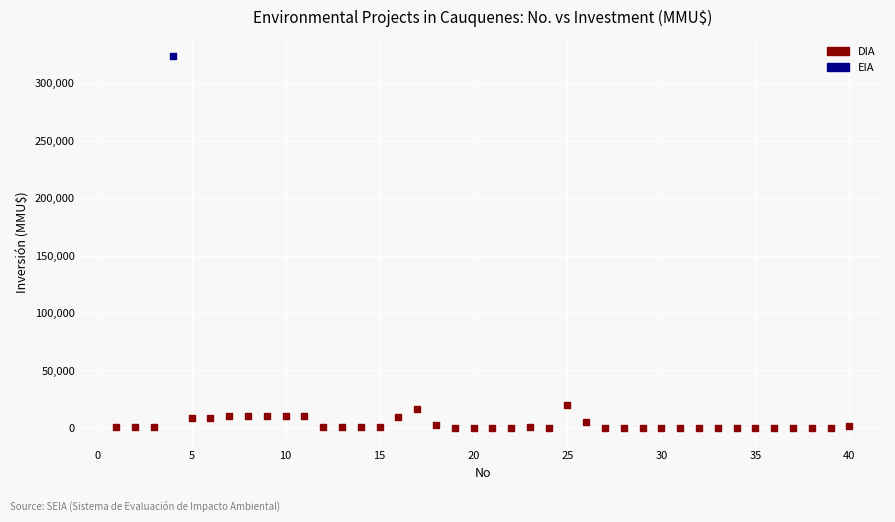

What are all the series names shown in the legend?

DIA, EIA